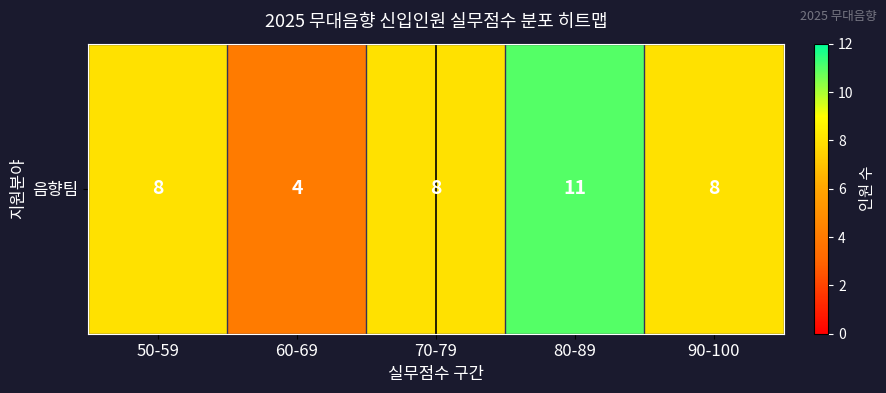

What is the difference between the maximum and minimum values?

7